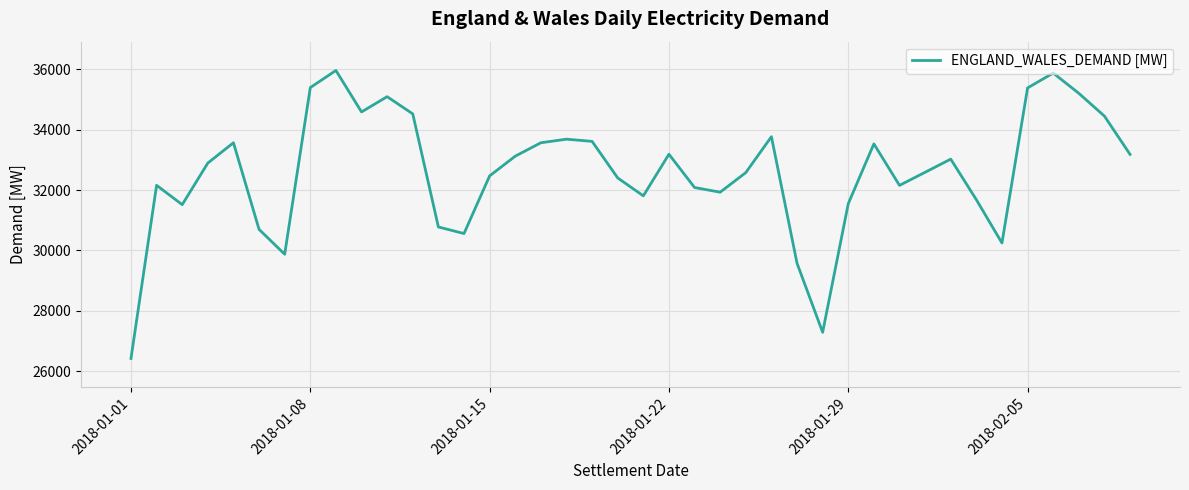

Does the chart have visible grid lines?

Yes